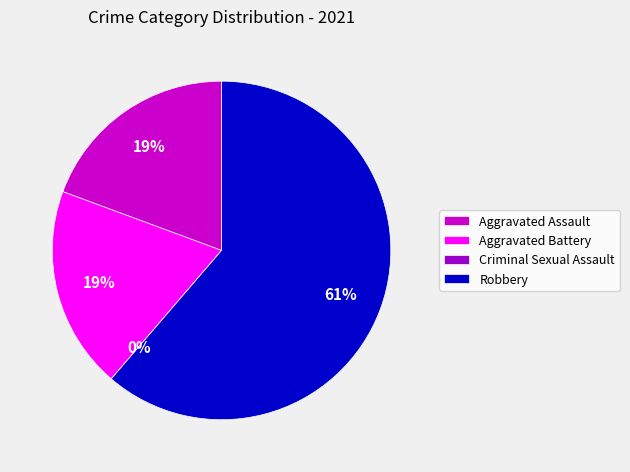

Which category has the biggest portion of the pie?

Robbery